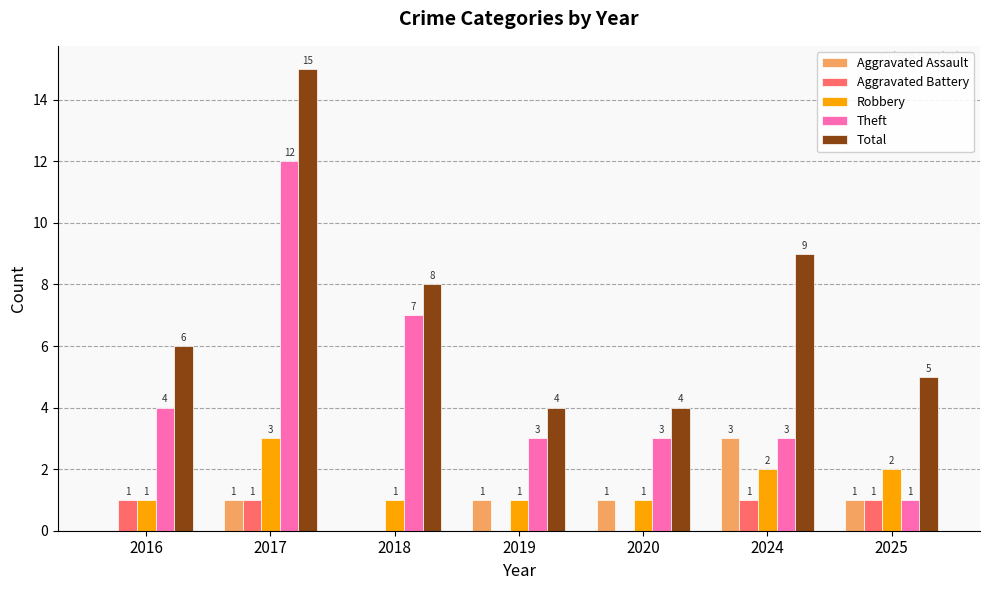

Are the bars grouped side by side (vs. stacked)?

Yes